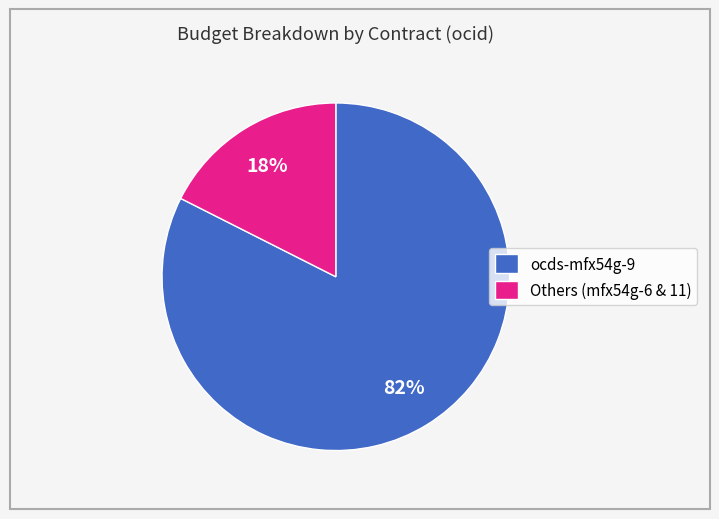

Between Others (mfx54g-6 & 11) and ocds-mfx54g-9, which is larger?

ocds-mfx54g-9